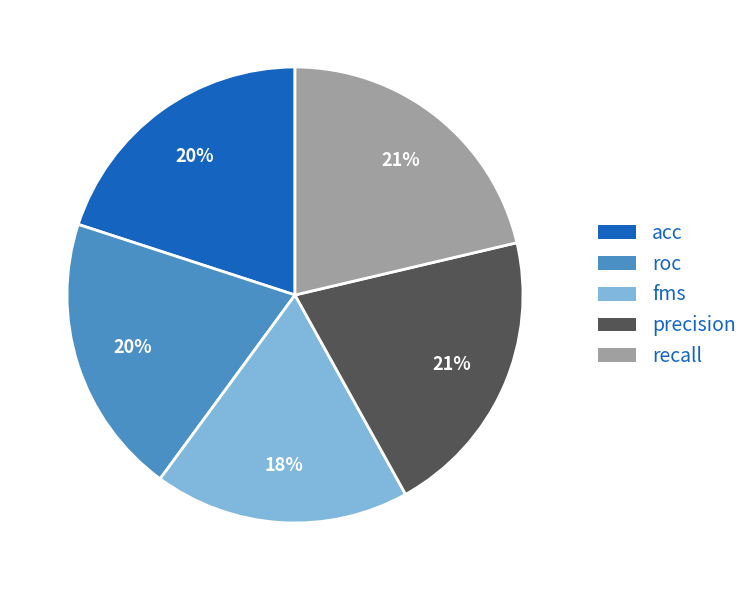

To the nearest percent, what is the average slice percentage?

20%